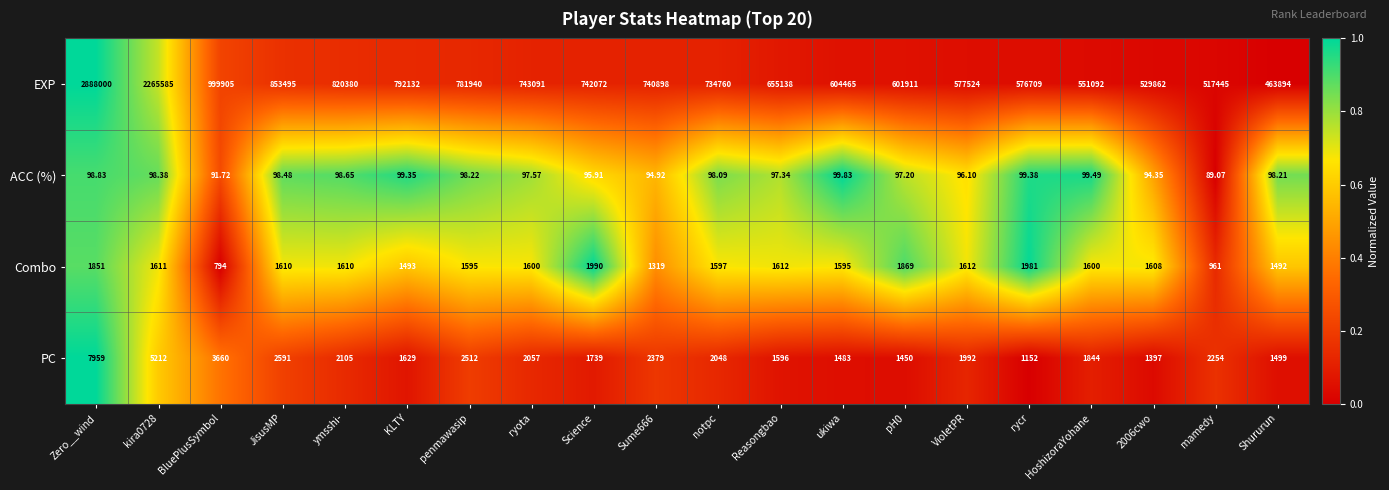

At which label does PC reach its peak?

Zero__wind